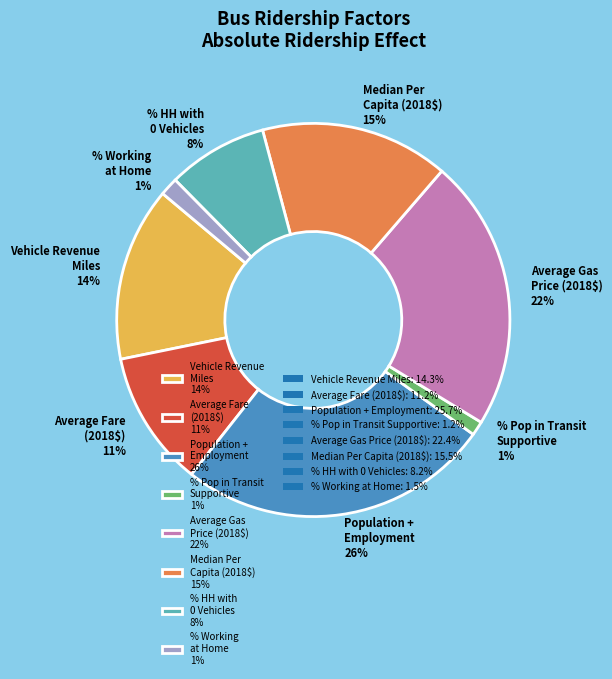

How many slices are in this pie chart?

8